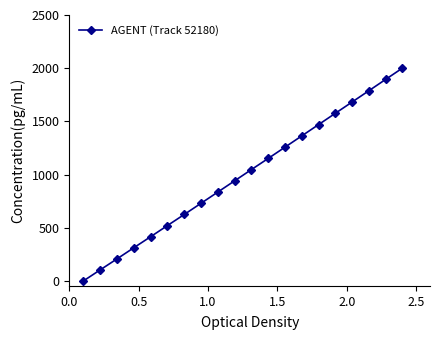

Reading left to right, list all the values displayed in this chart.

0.0	103.8	207.8	312.0	416.5	521.0	625.9	730.8	836.0	941.4	1046.7	1152.3	1258.0	1363.8	1469.6	1575.7	1681.6	1787.6	1893.9	2000.0